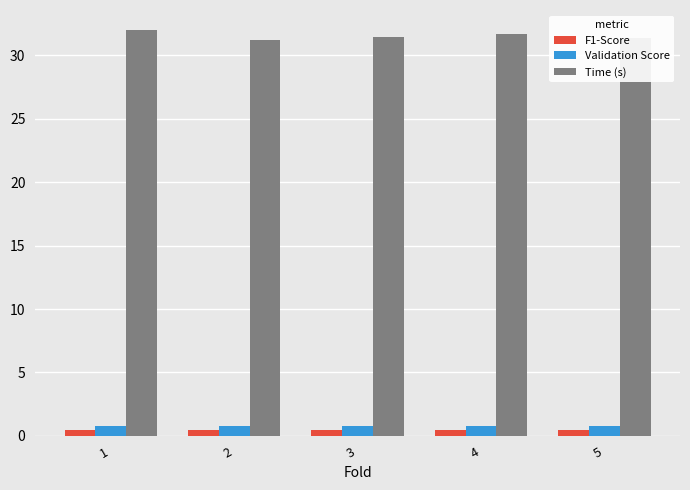

Is it true that Time (s) equals 31.4 at 3?

True